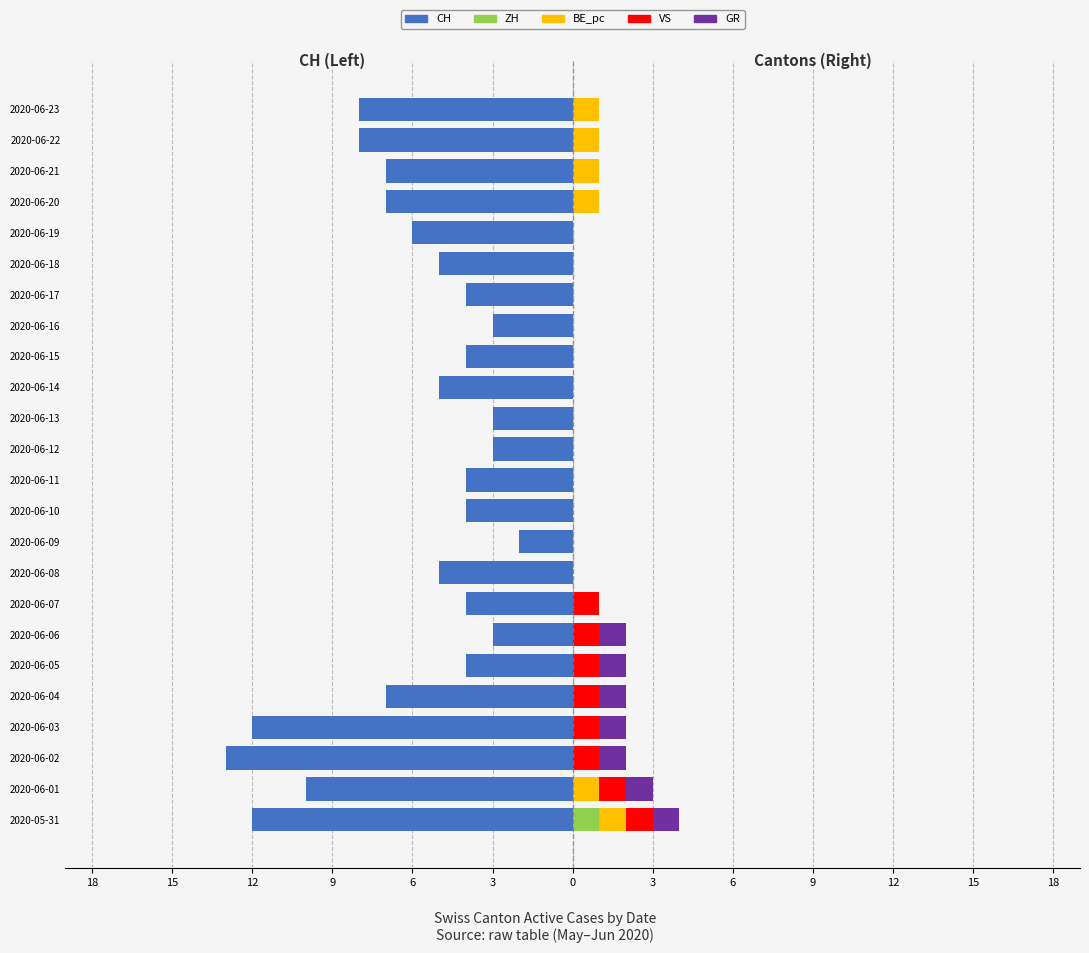

The GR series shows -1 at 2020-06-18. True or false?

False